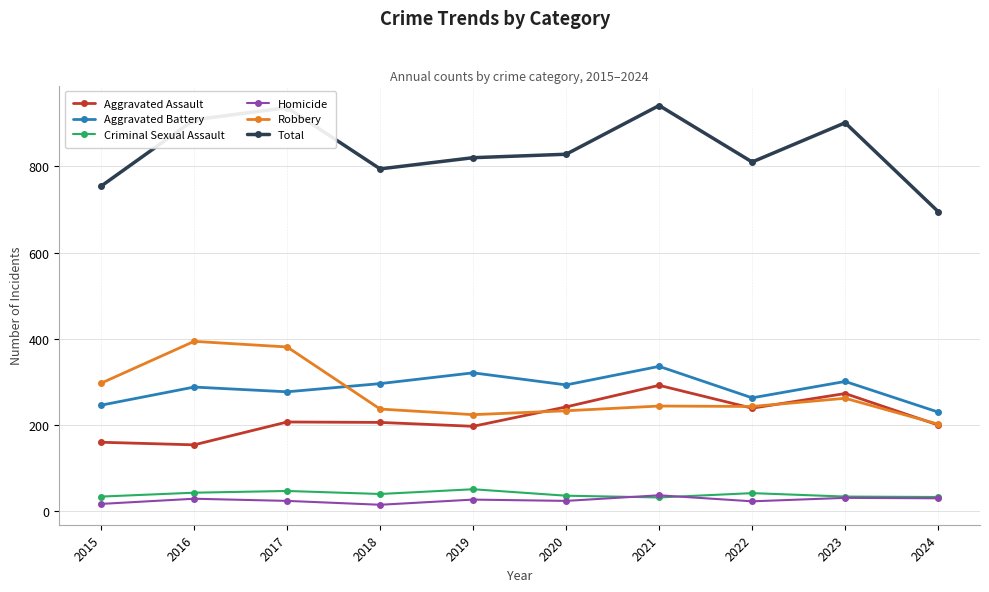

What is the lowest value of the Criminal Sexual Assault series?

32